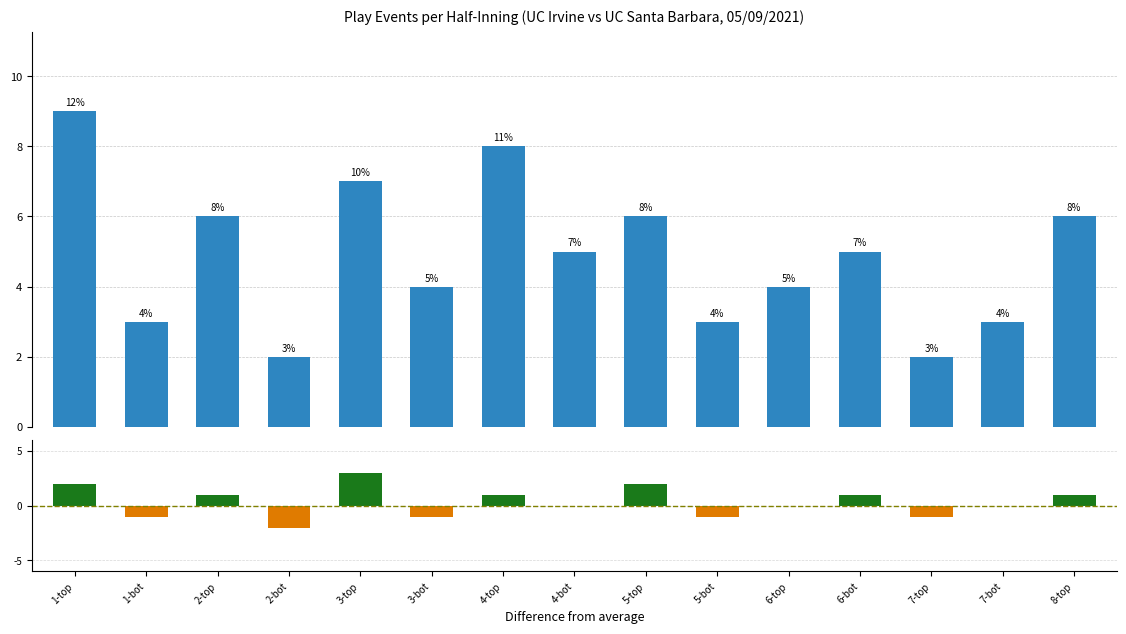

What position from the right is 6-top?

5